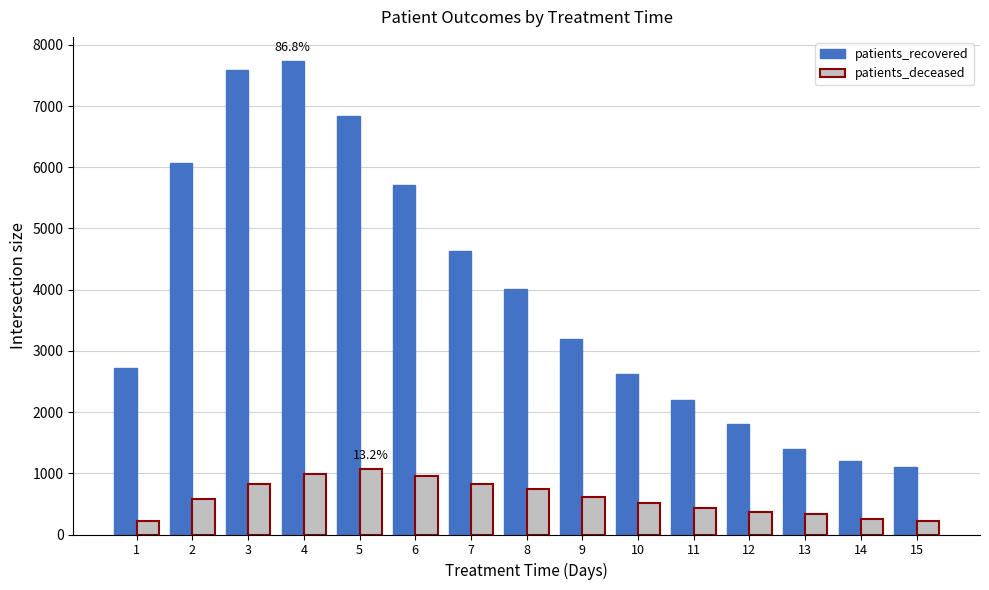

What is the sum of the patients_recovered values at 6 and 8?

9725